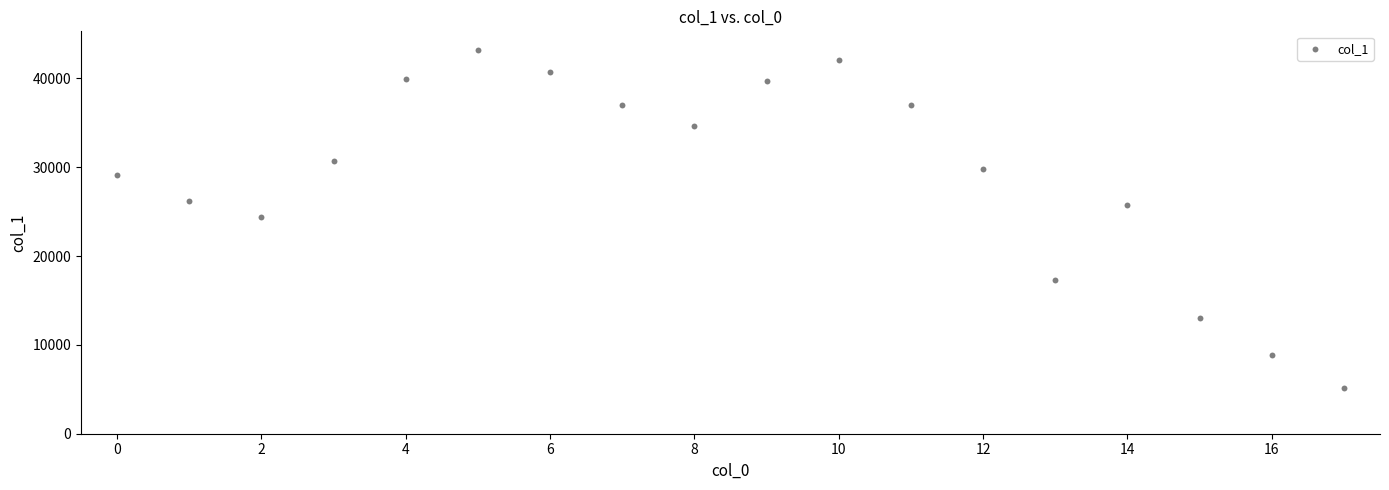

What is the range of Y values (max minus min)?

38030